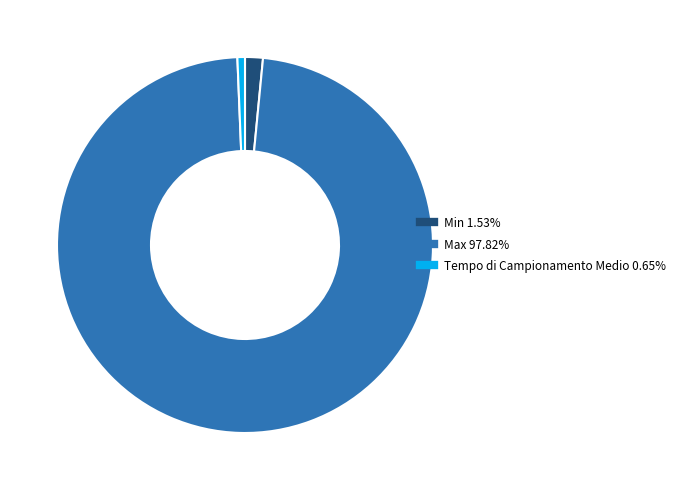

Count the number of slices in the pie.

3